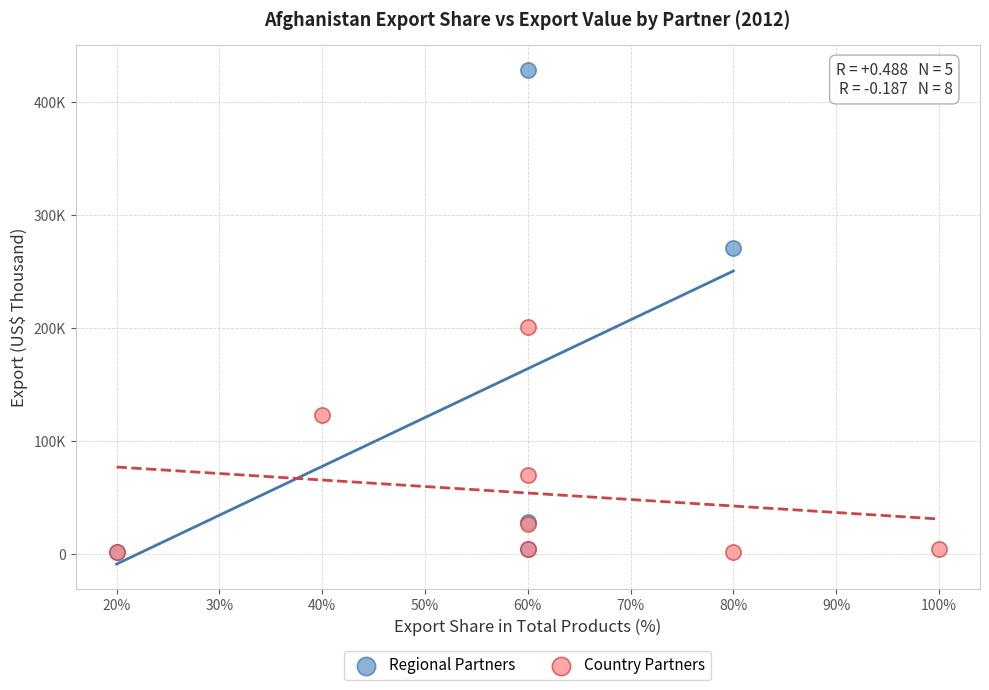

What are all the series names shown in the legend?

Regional Partners, Country Partners